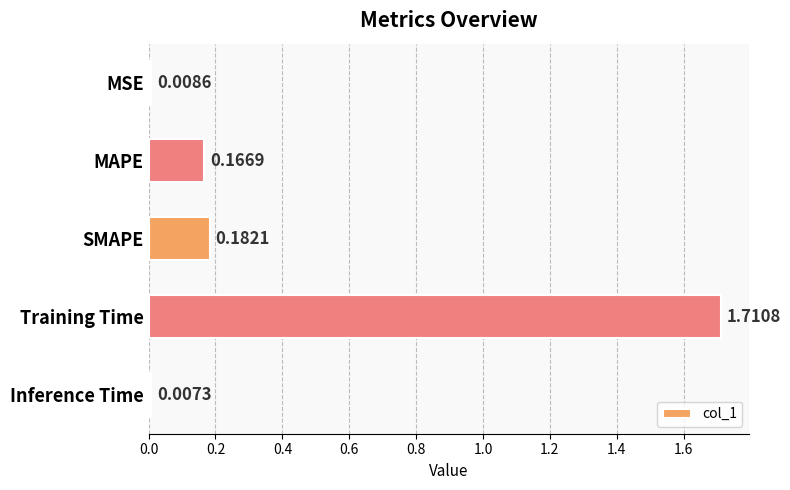

List the labels in order of value, largest first.

Training Time, SMAPE, MAPE, MSE, Inference Time